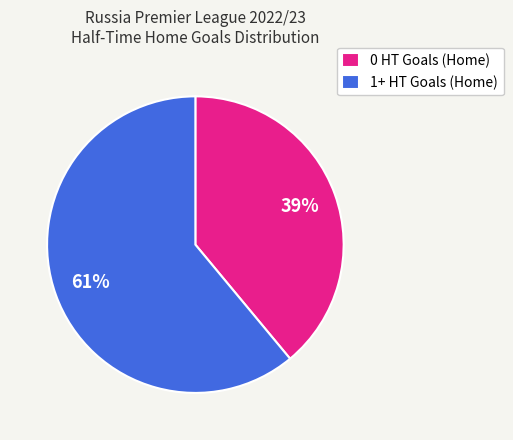

To the nearest percent, what is the combined percentage of 1+ HT Goals (Home) and 0 HT Goals (Home)?

100%